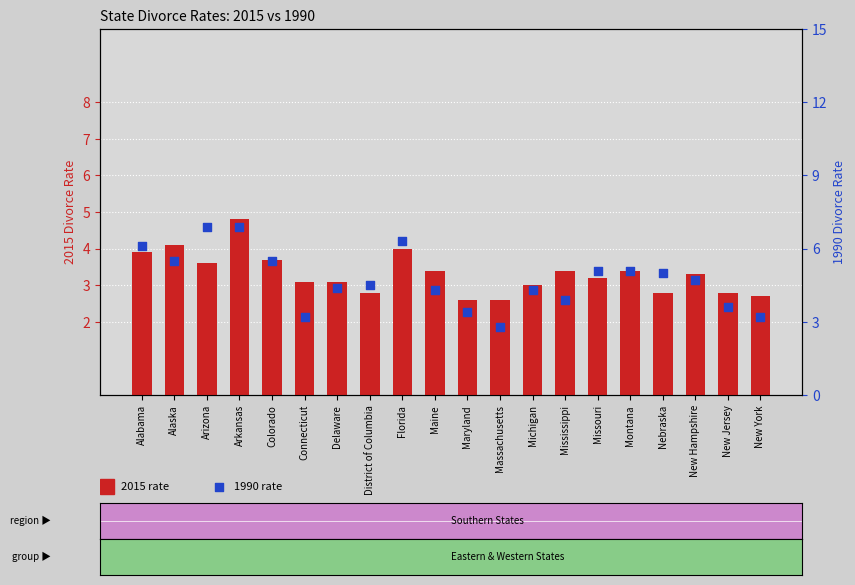

What are all the series names shown in the legend?

2015 rate, 1990 rate